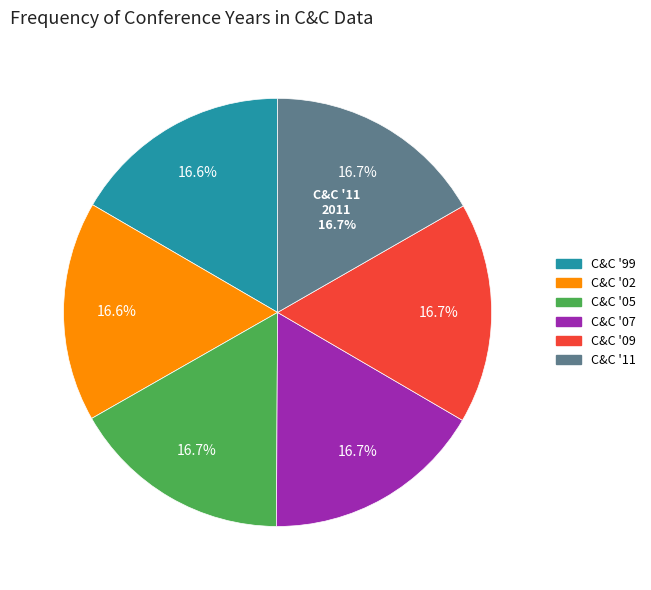

How many slices are in this pie chart?

6